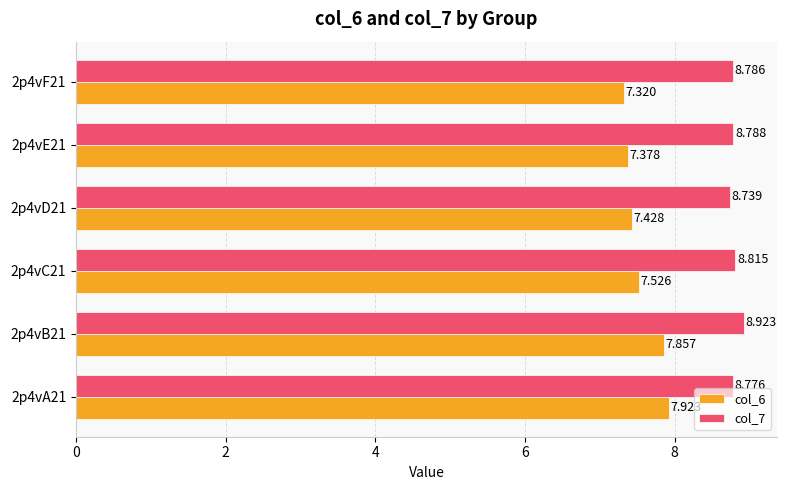

Is the value of col_7 at 2p4vD21 greater than the value of col_6 at 2p4vD21?

Yes